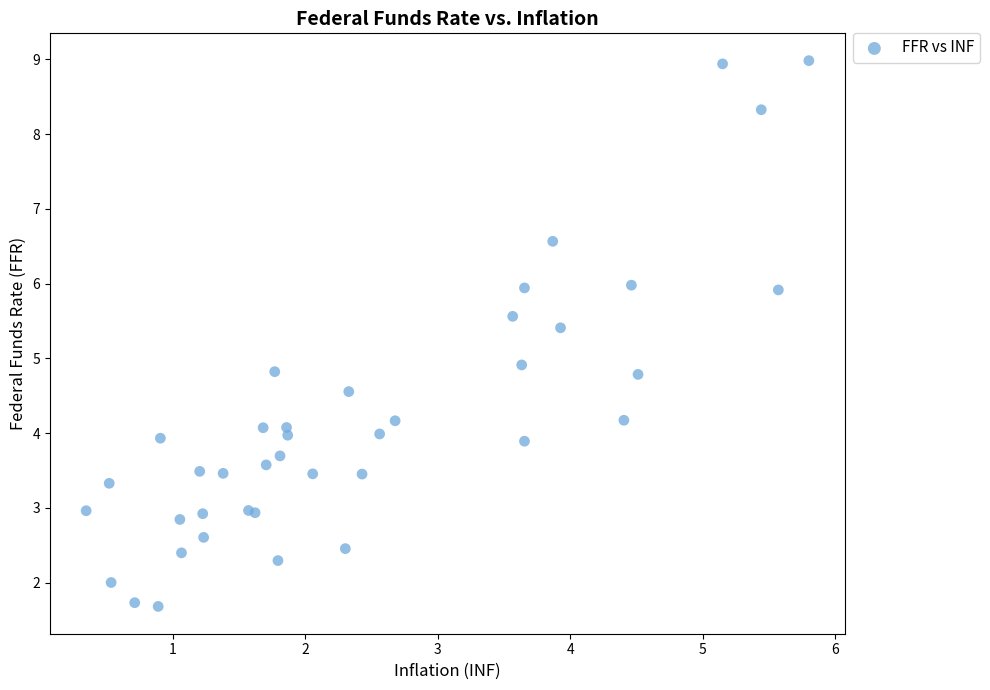

What Y value in the scatter plot is closest to 5?

4.9